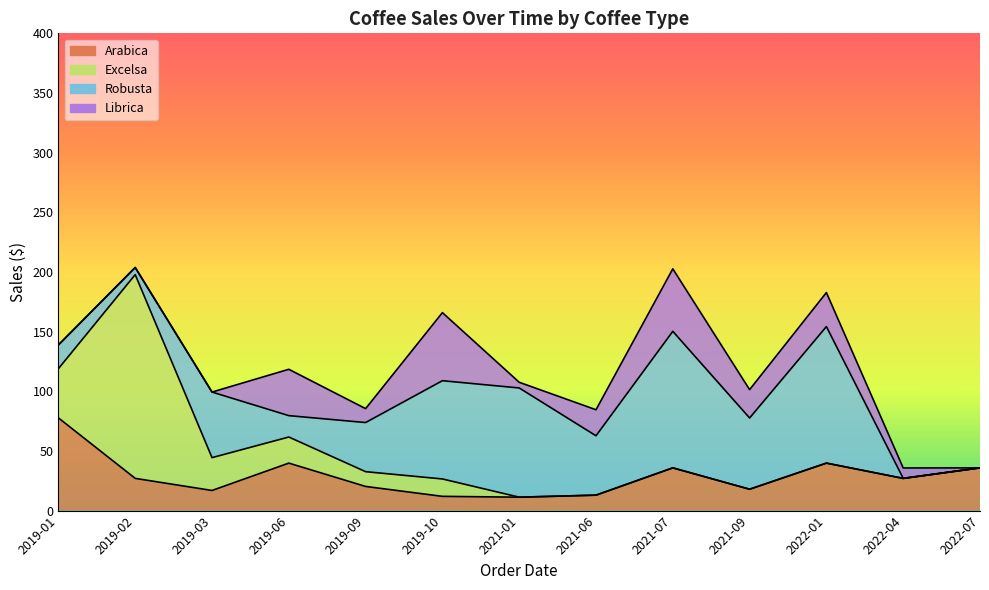

What position from the right is 2019-03?

11